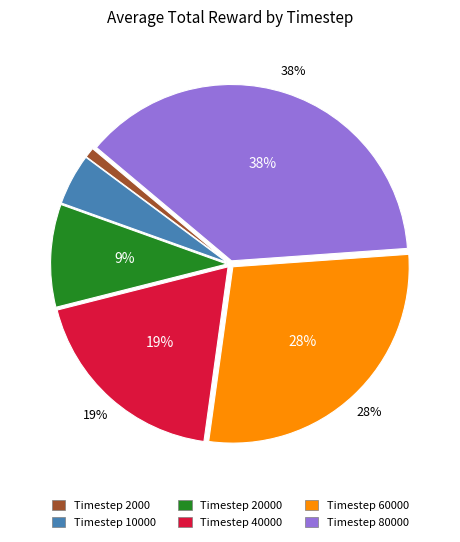

Which category has the biggest portion of the pie?

80000